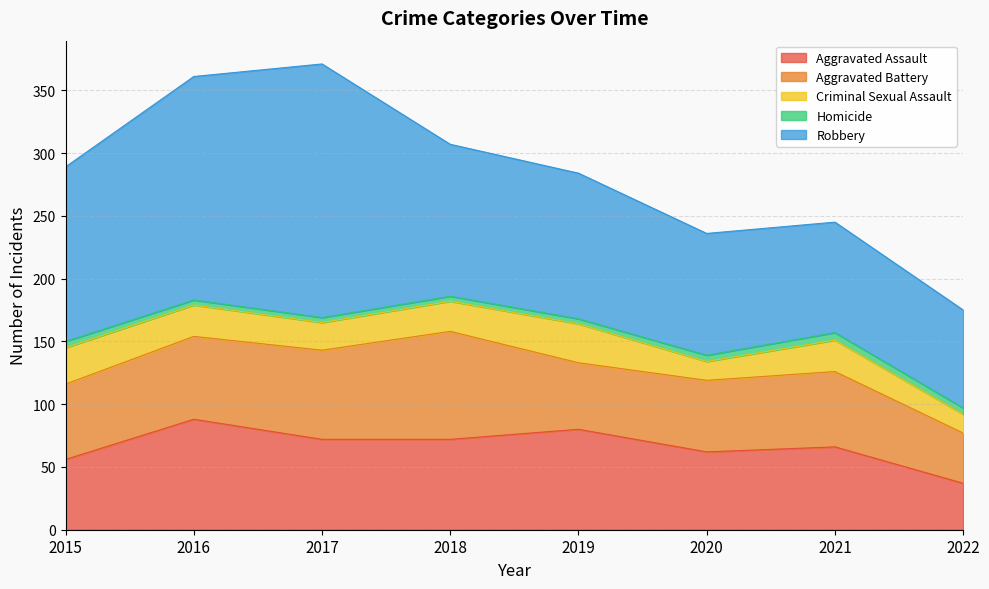

The value of Aggravated Battery at 2019 is 83. True or false?

False